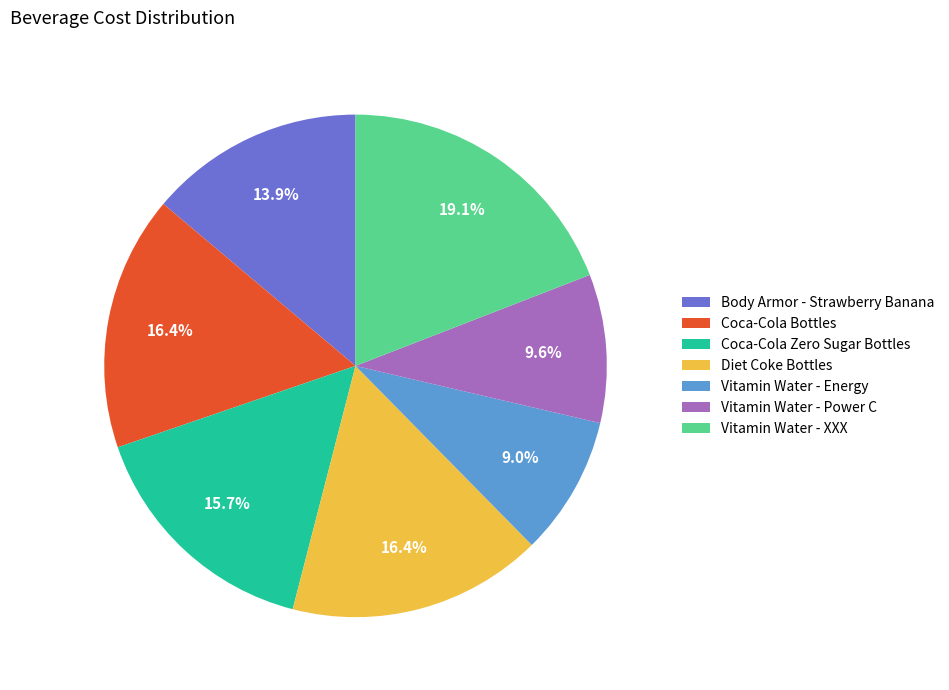

To the nearest percent, what is the difference between the Vitamin Water - XXX and Coca-Cola Zero Sugar Bottles slice percentages?

3%